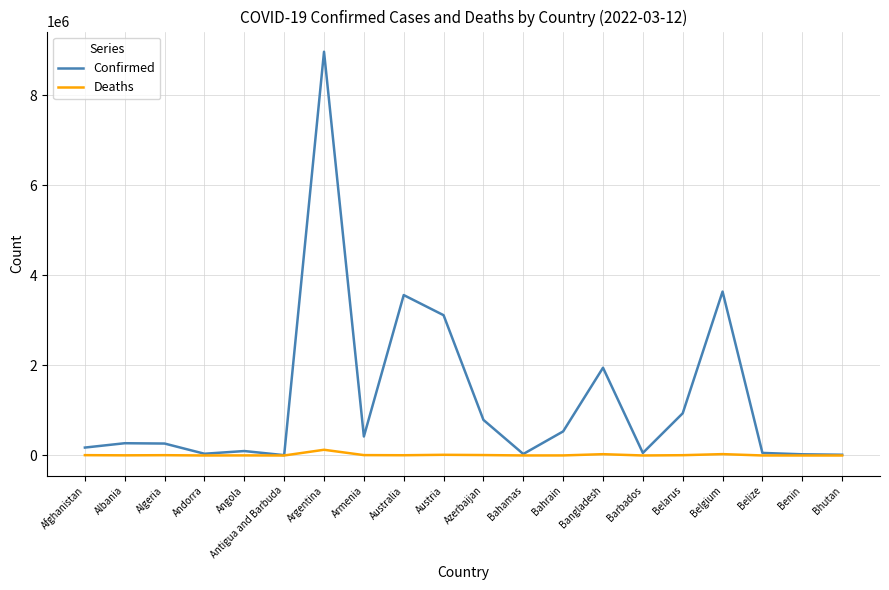

List the series in order of their overall mean, highest first.

Confirmed, Deaths